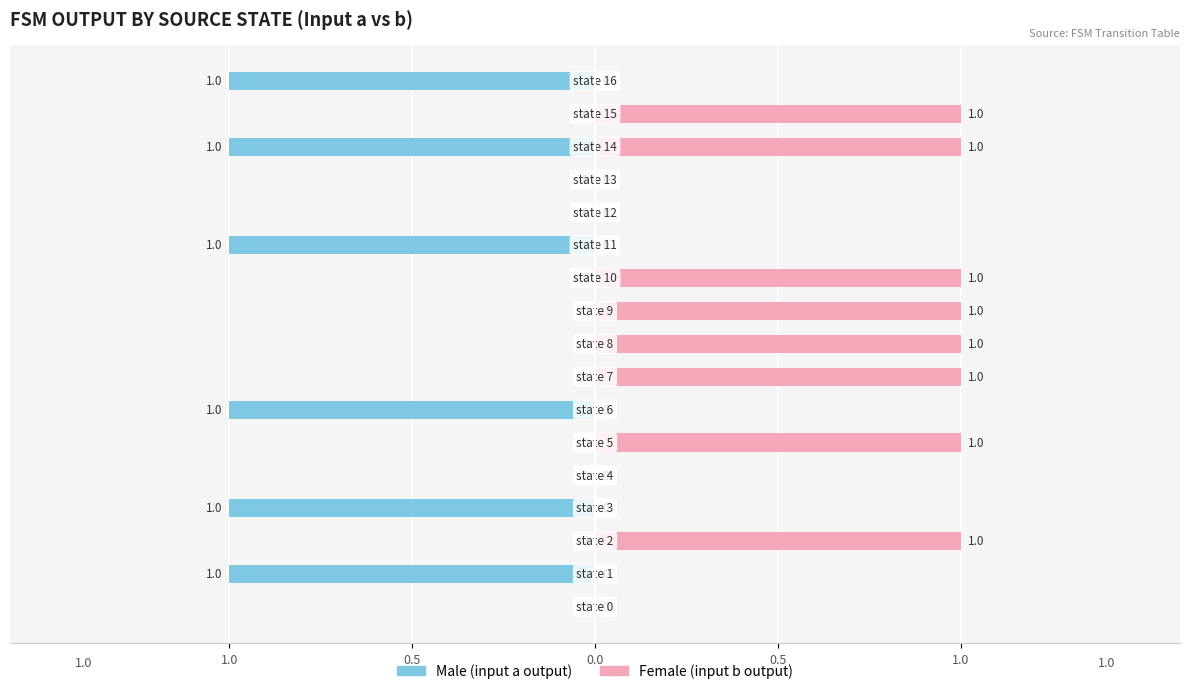

Count the number of categories in the chart.

17